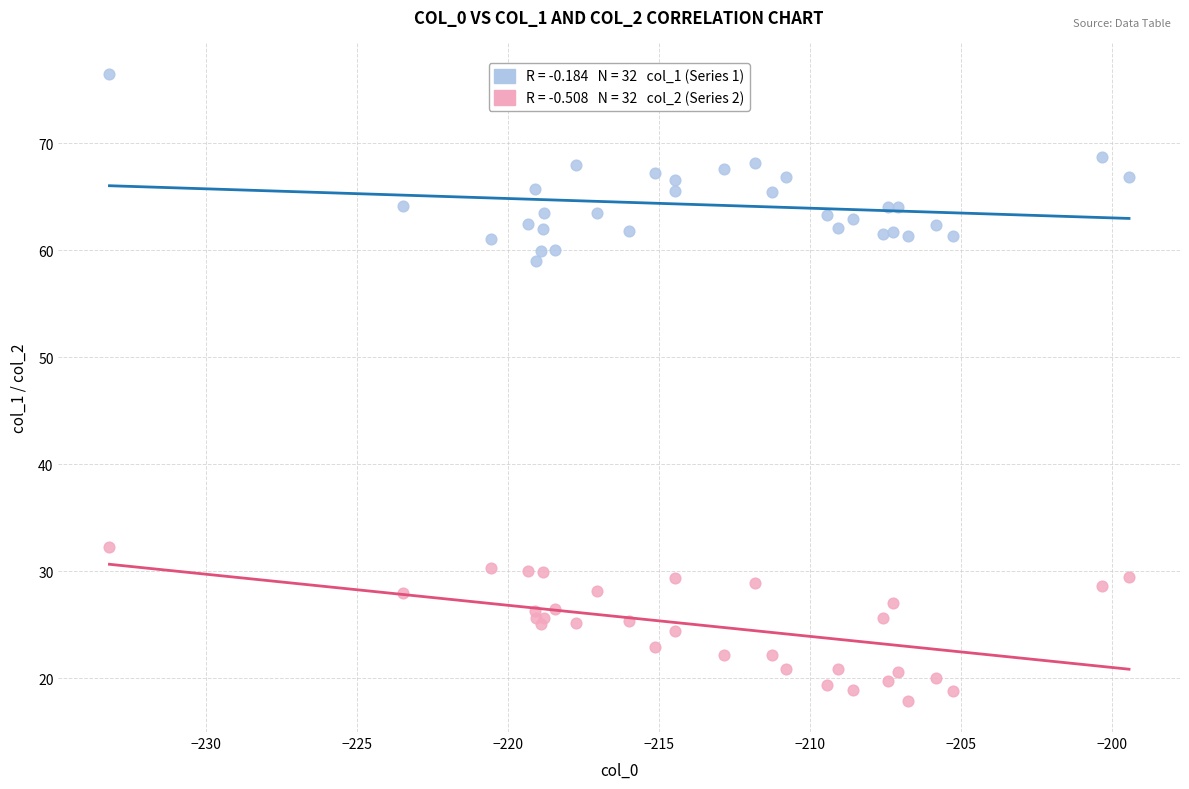

Across all series, what Y value is closest to 47?

59.0